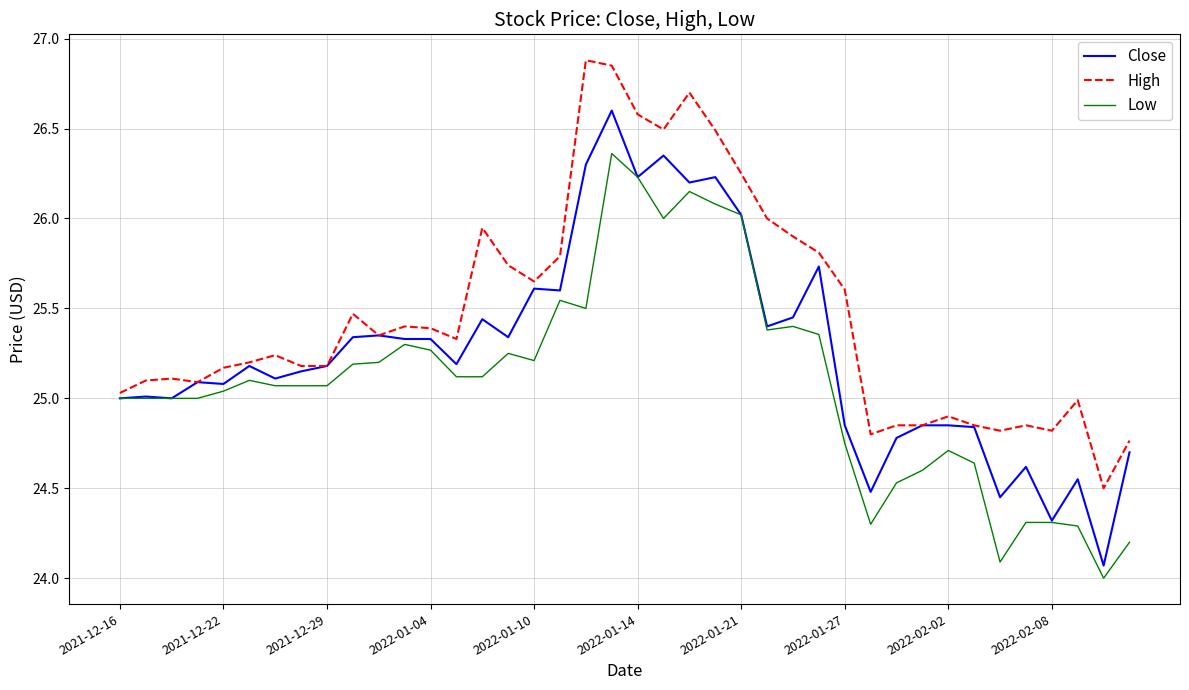

What is the lowest value of the Low series?

24.0